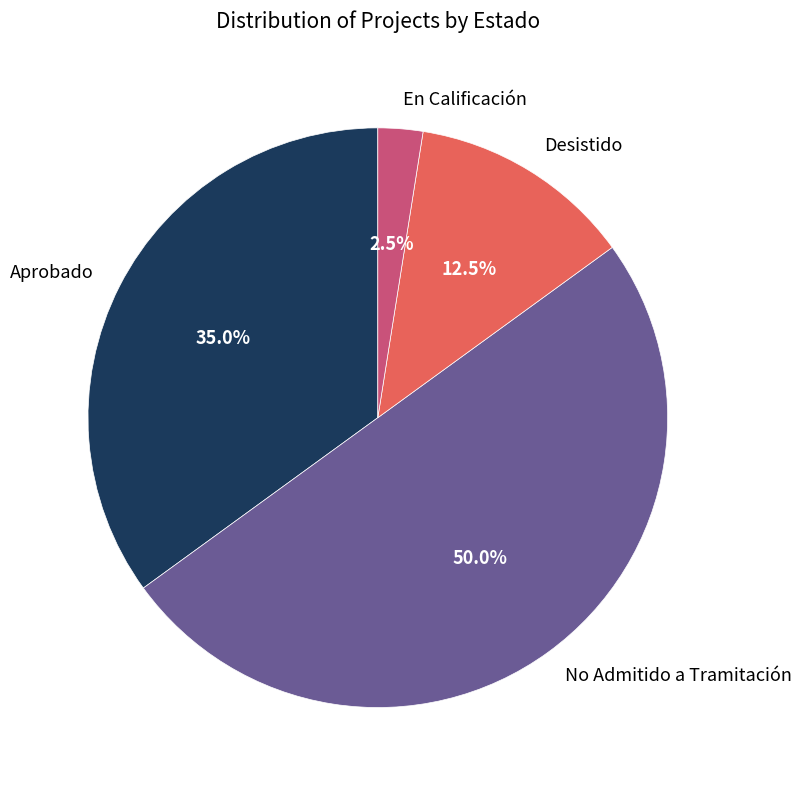

Between Aprobado and Desistido, which is larger?

Aprobado